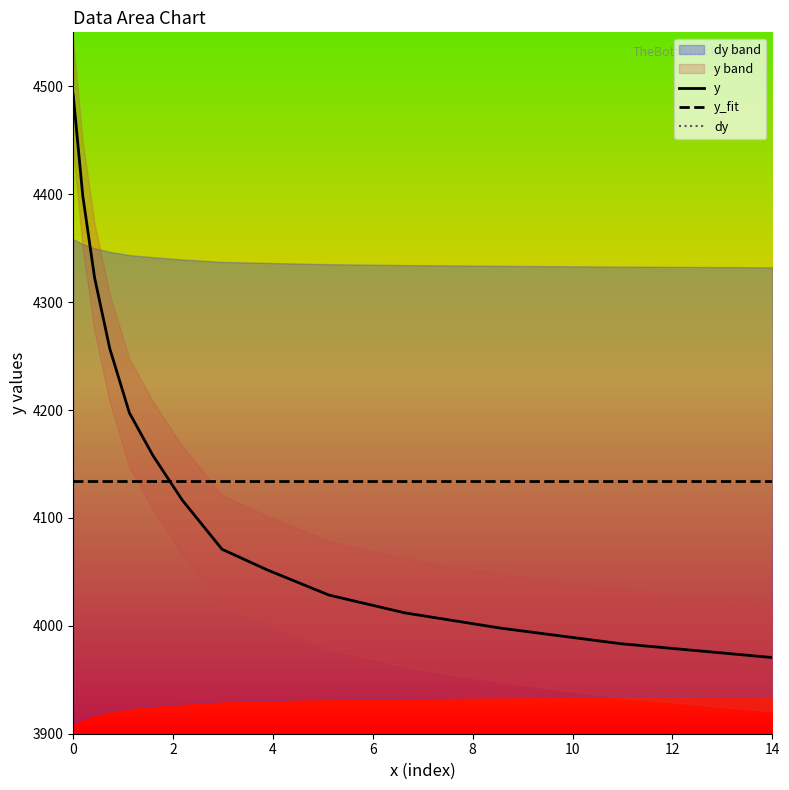

True or false: y and y_fit cross at least once.

True